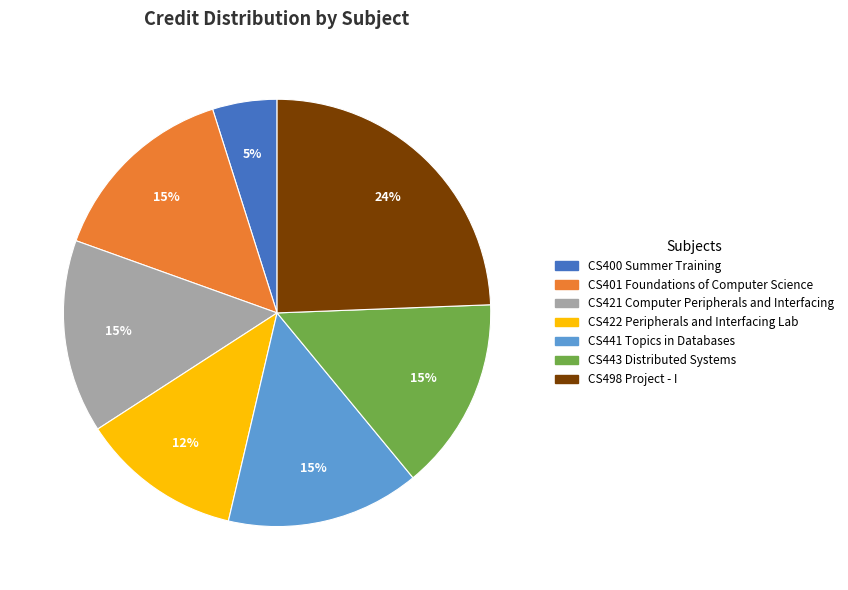

Is the sum of CS401 Foundations of Computer Science and CS441 Topics in Databases greater than half?

No